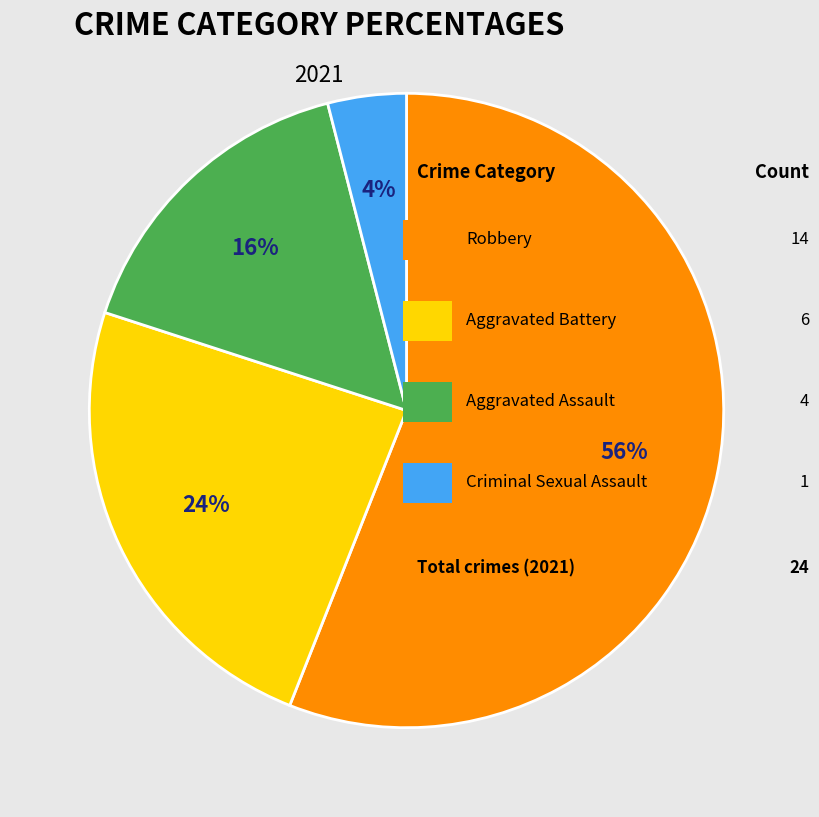

To the nearest percent, what is the average slice percentage?

25%